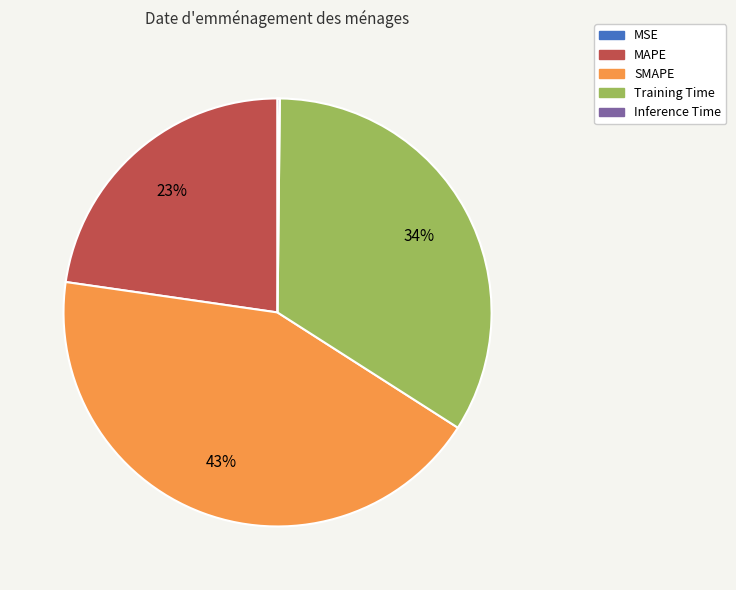

What is the ratio of the value at MAPE to the value at SMAPE?

0.5